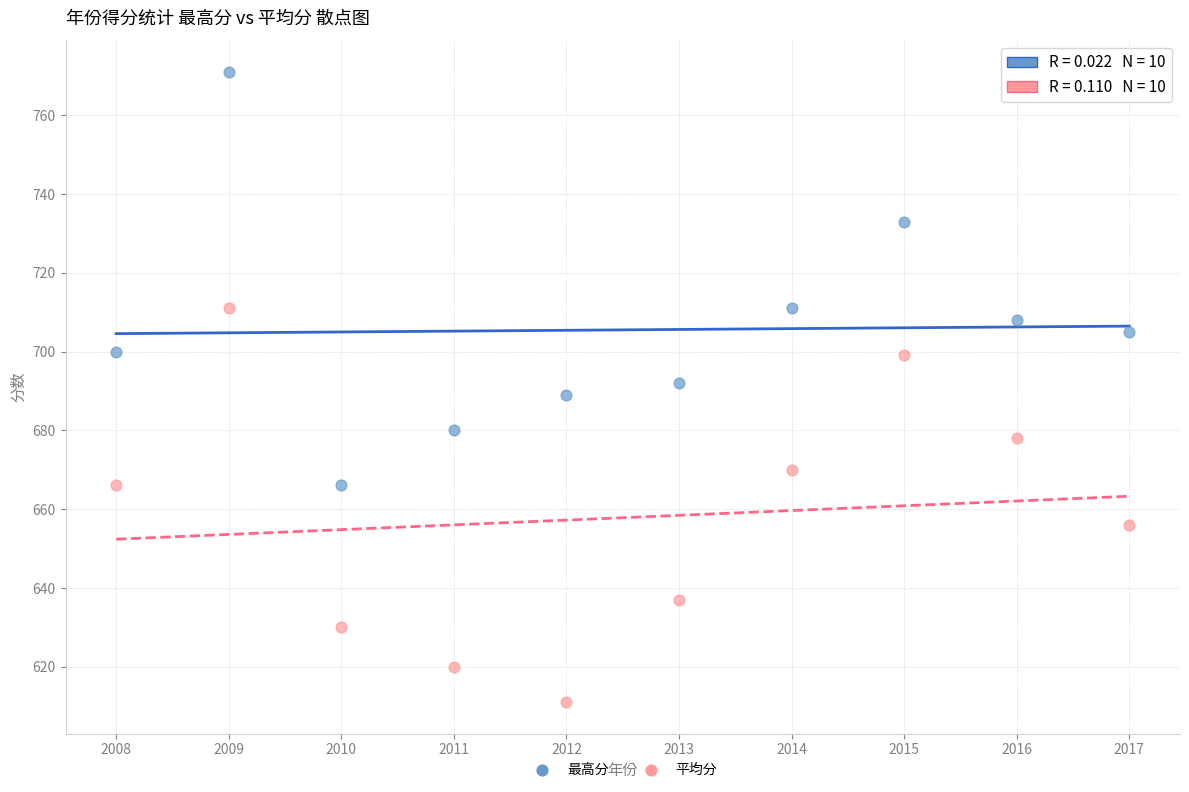

Which series contains the highest Y value?

最高分